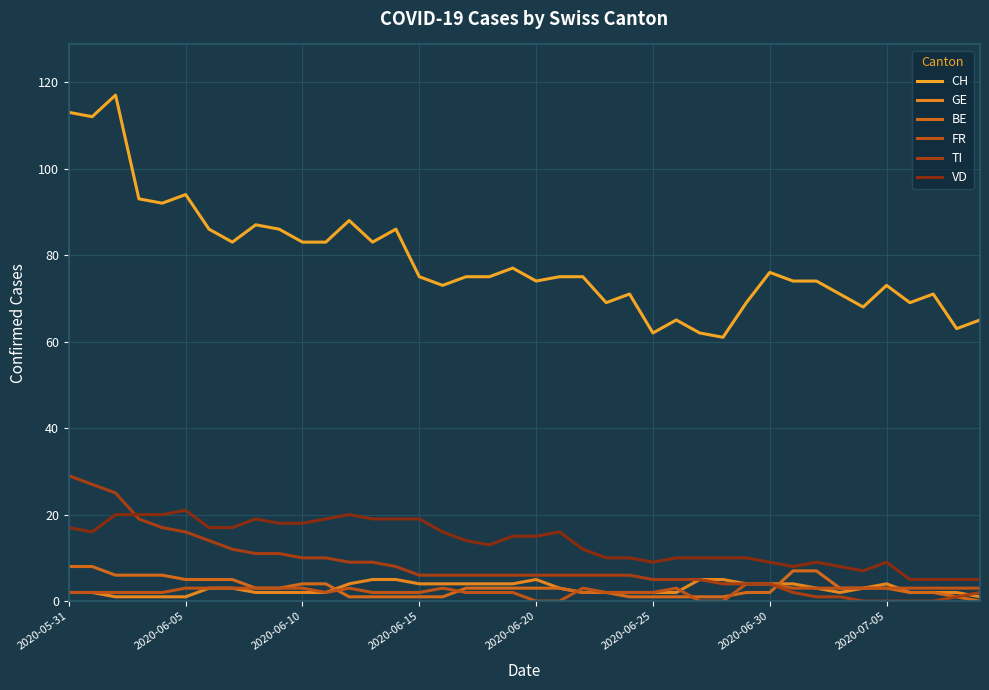

Is this an area chart (filled region under the line)?

No